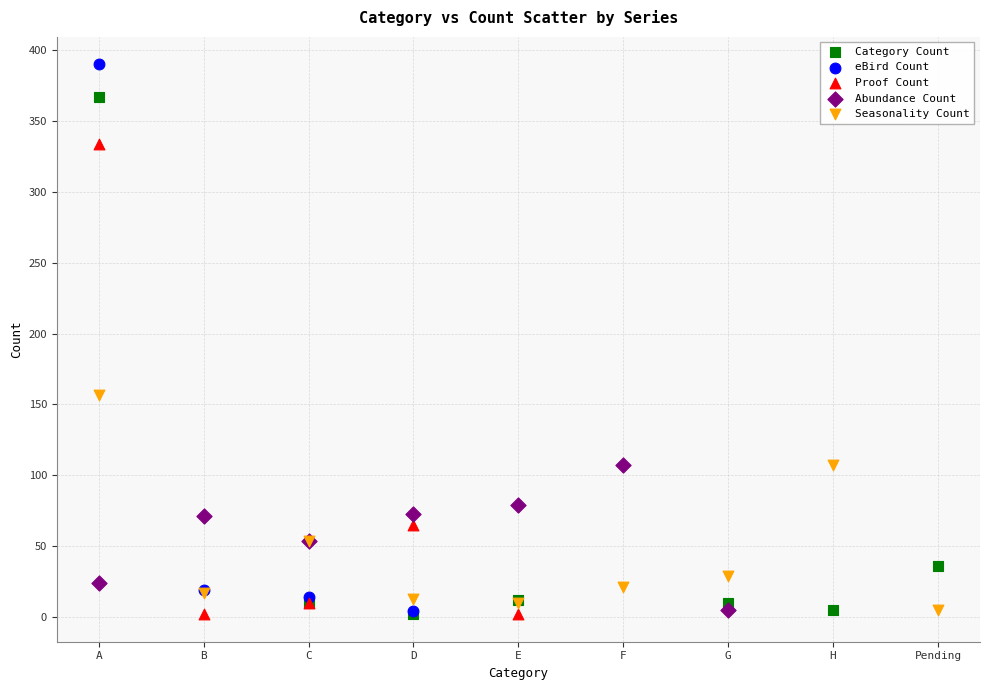

Which series has the largest Y range (max minus min)?

eBird Count